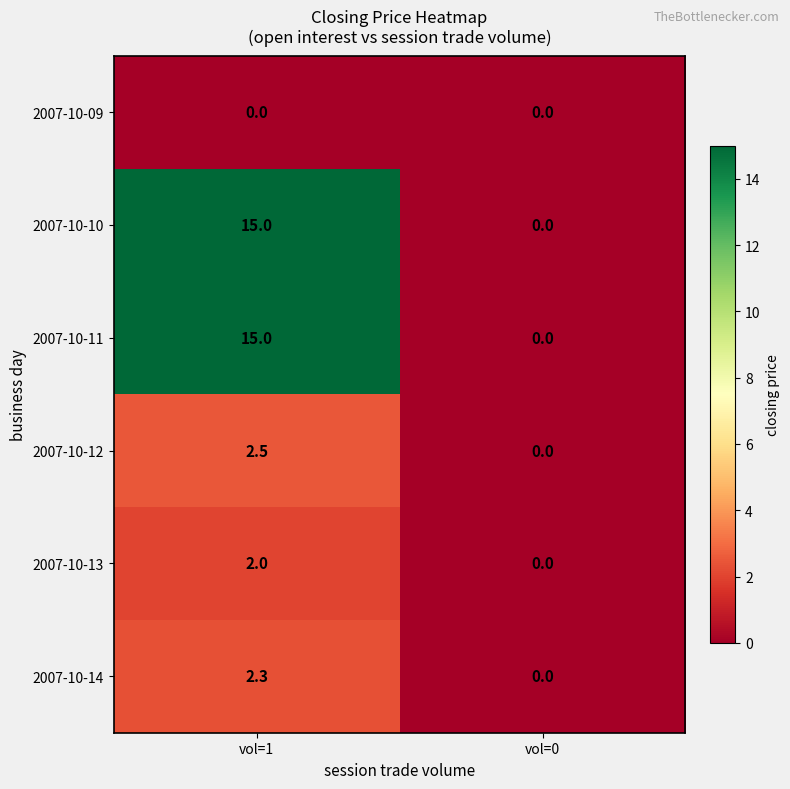

Rank the categories by 2007-10-11 value from lowest to highest.

vol=0, vol=1